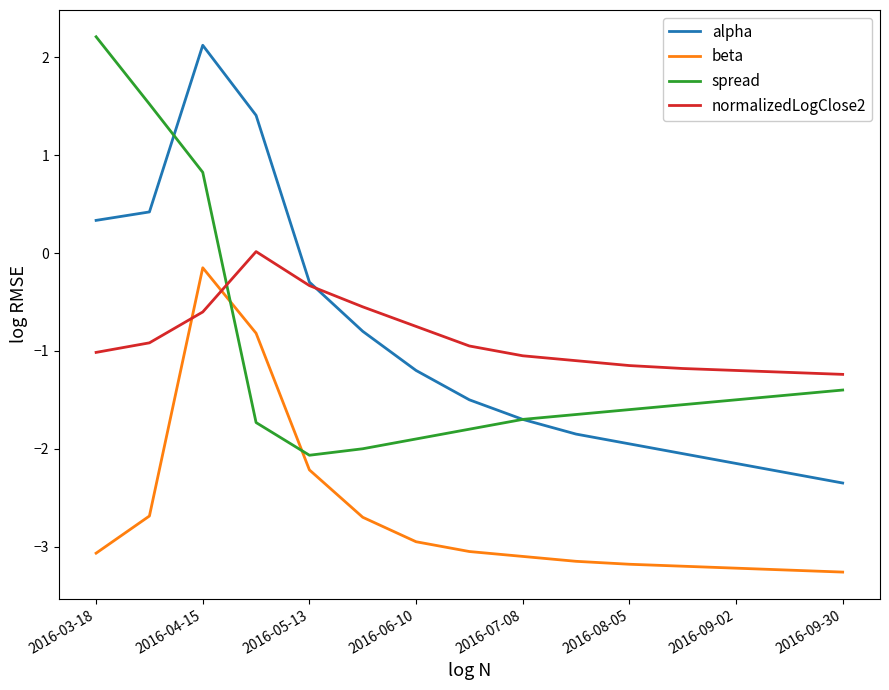

What is the smallest value displayed?

-3.3